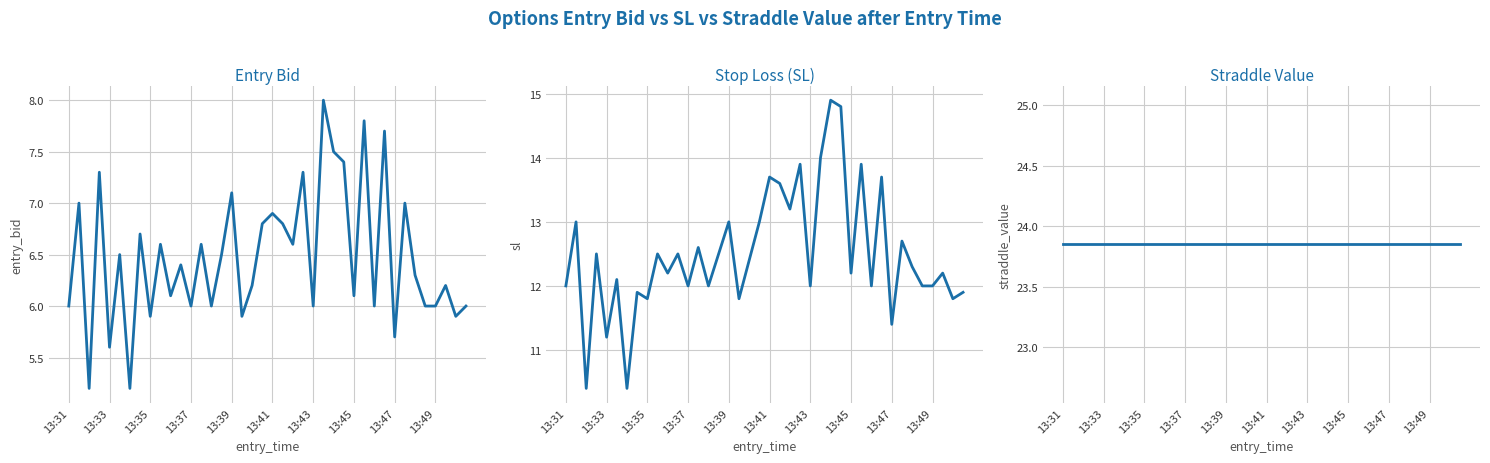

Which category has the lowest value in the sl series?

13:35